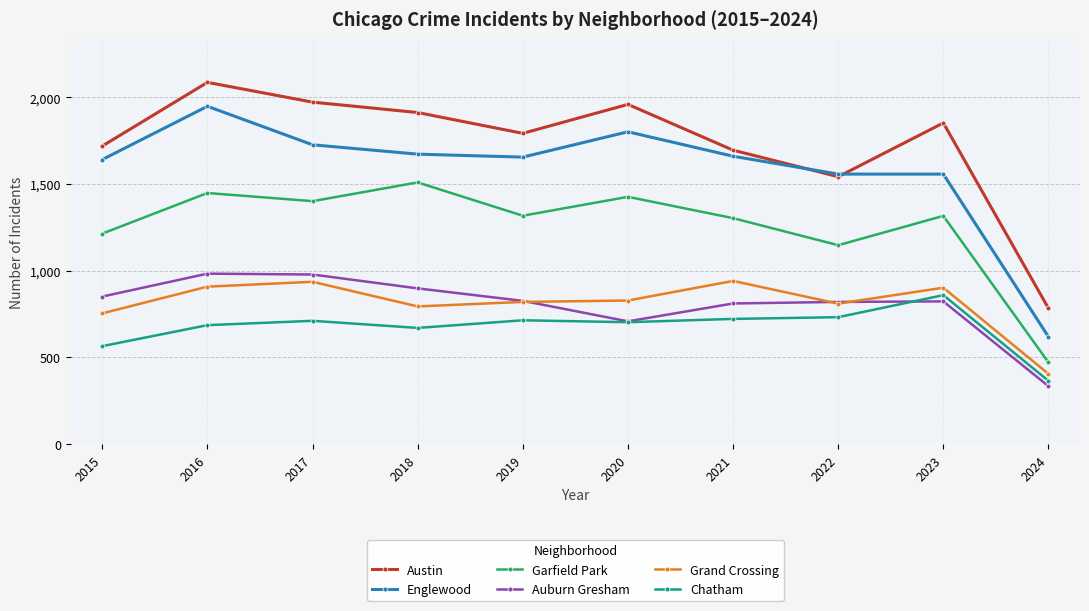

True or false: Austin has more than 0 points higher than both neighbors.

True